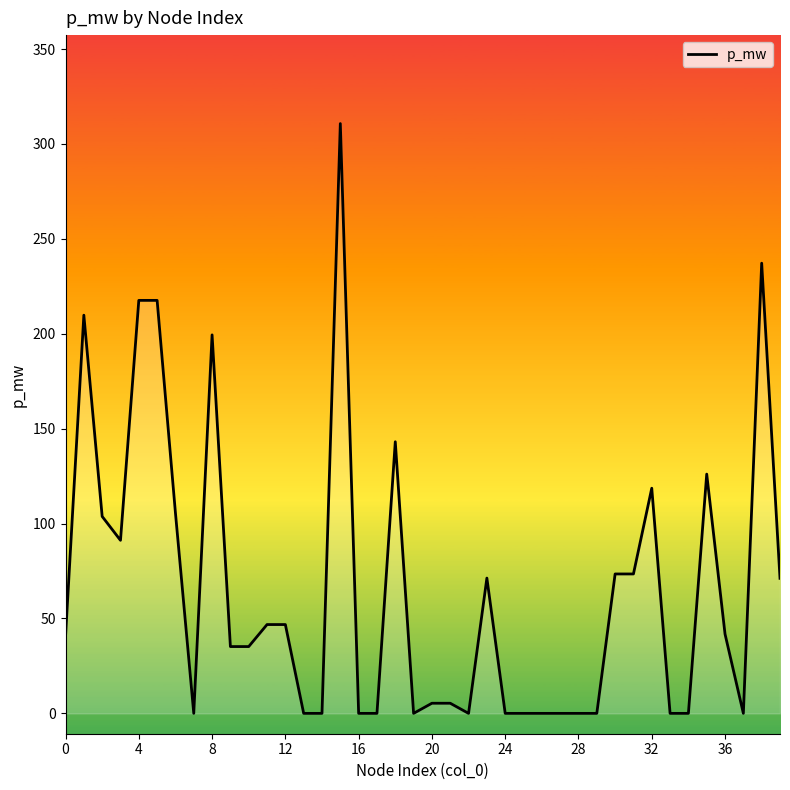

What is the maximum value shown in the chart?

310.8